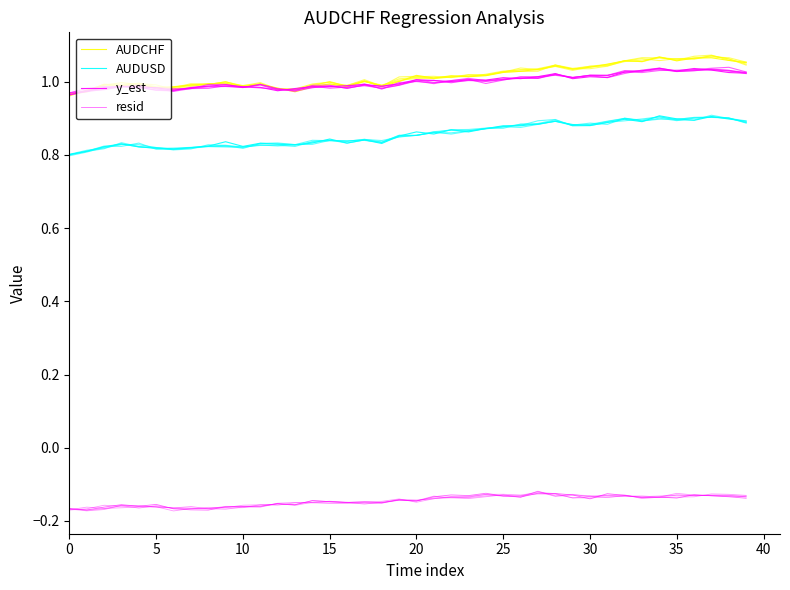

True or false: resid and AUDCHF intersect in this chart.

False